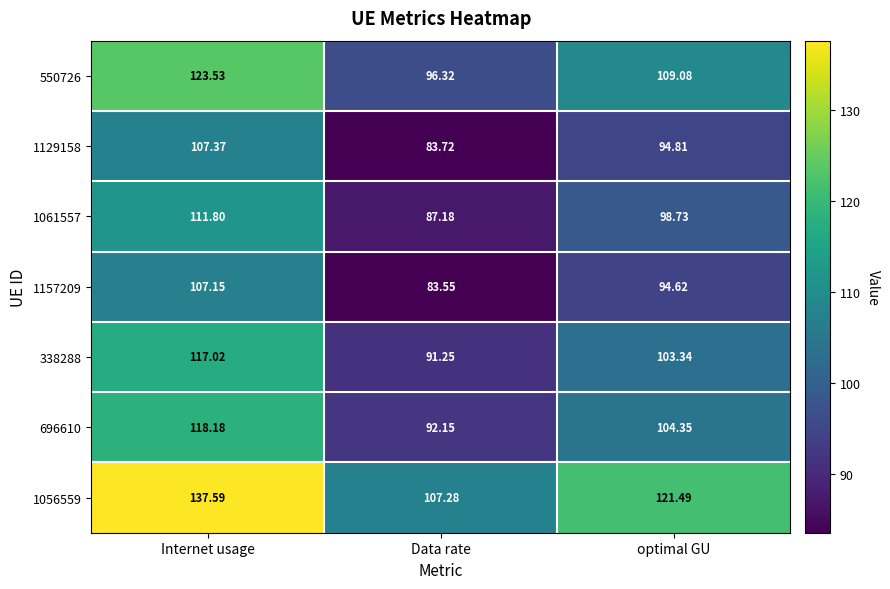

At which category does the chart reach its peak across all series?

Internet usage